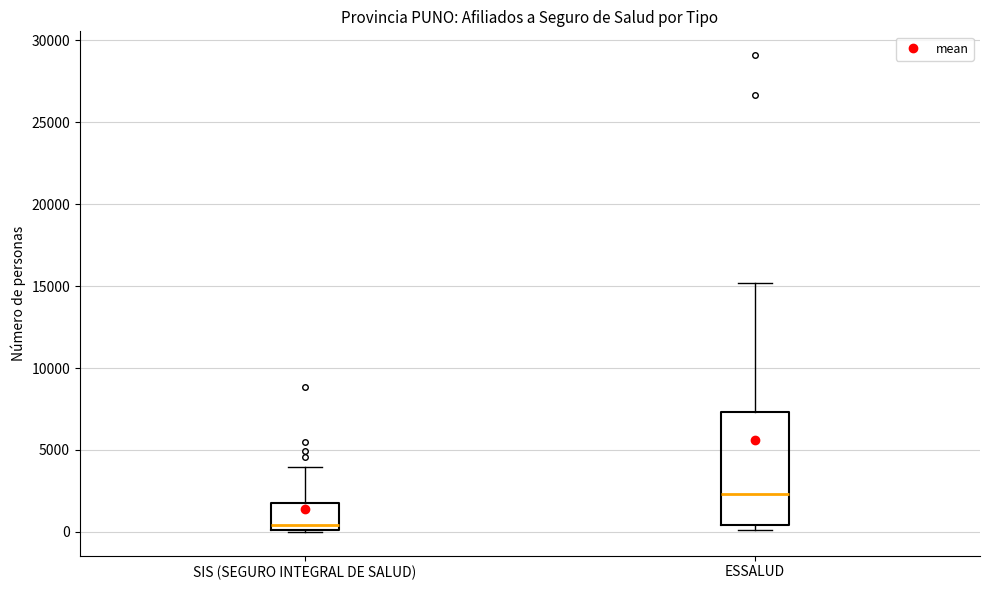

Where is the upper edge of the box for SIS (SEGURO INTEGRAL DE SALUD) on the y-axis? The values are not printed on the chart, so give them approximately, as read against the axis.

2000